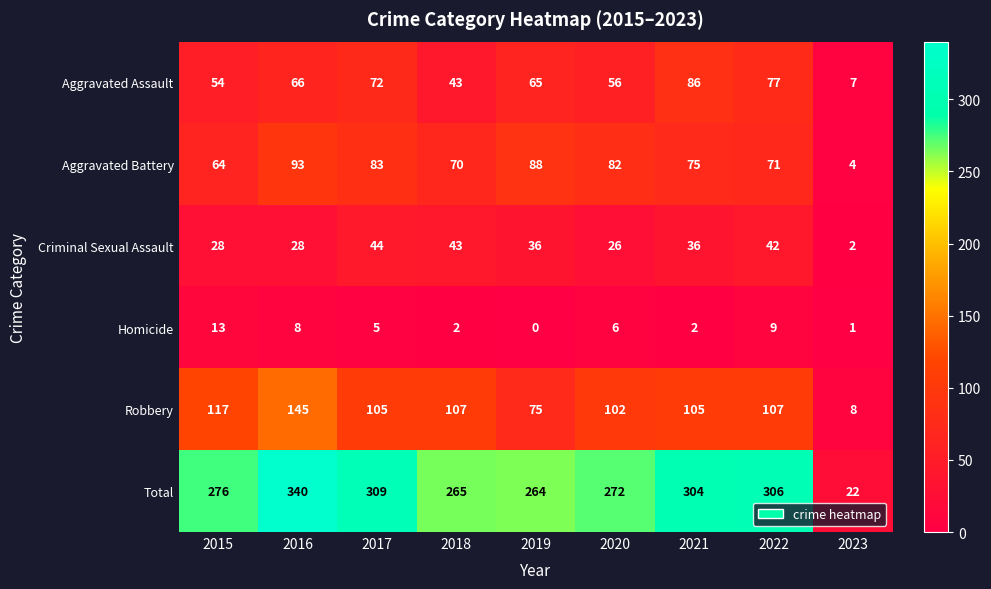

The value of Total at 2019 is 264. True or false?

True